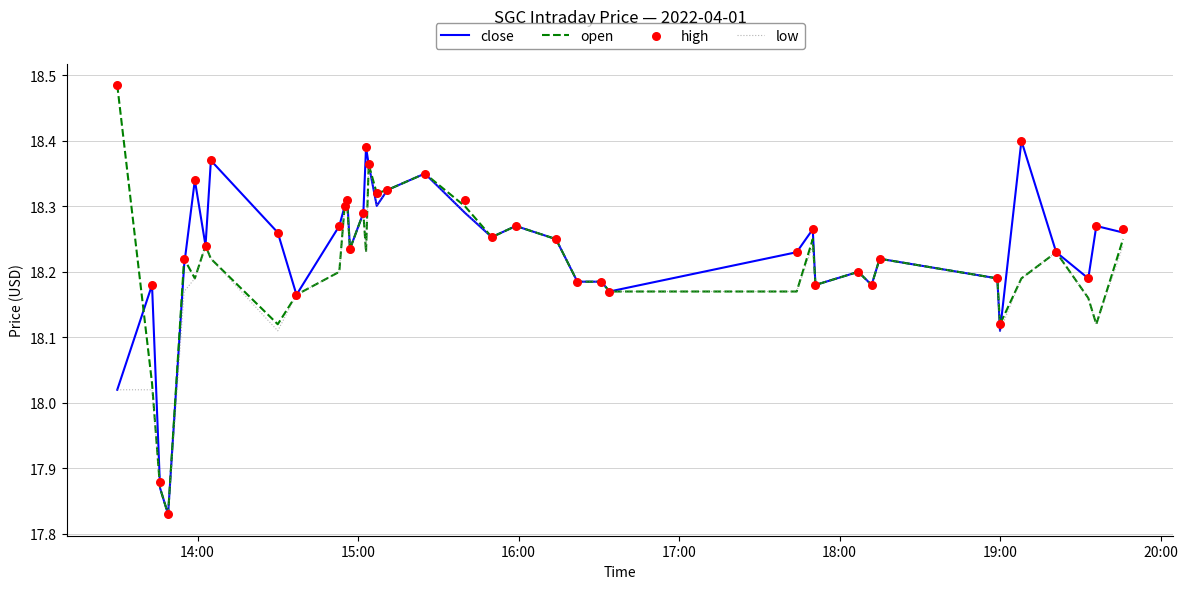

Which series has the largest total across all categories?

high